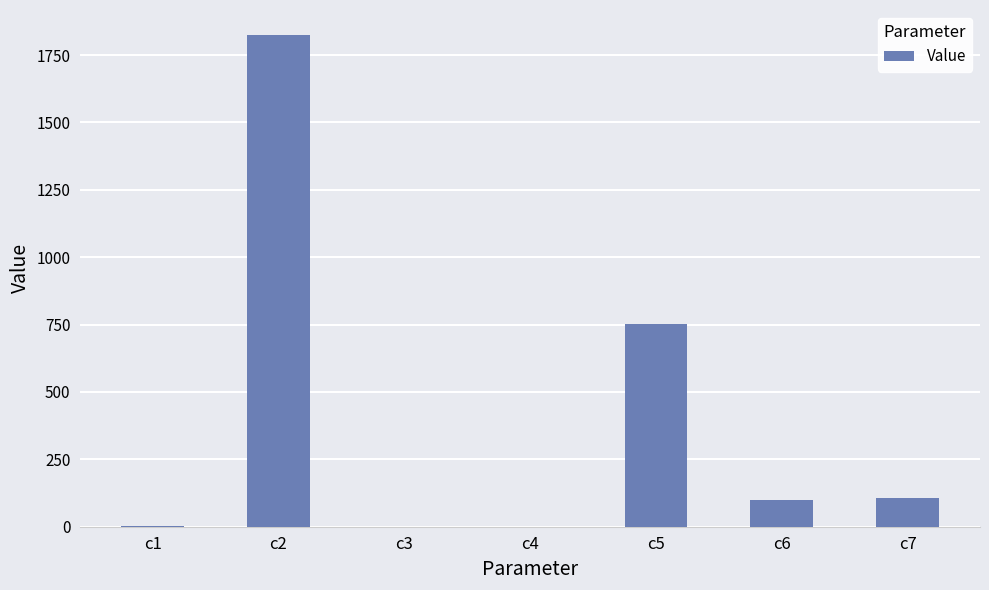

What value does the data have at c5?

750.8